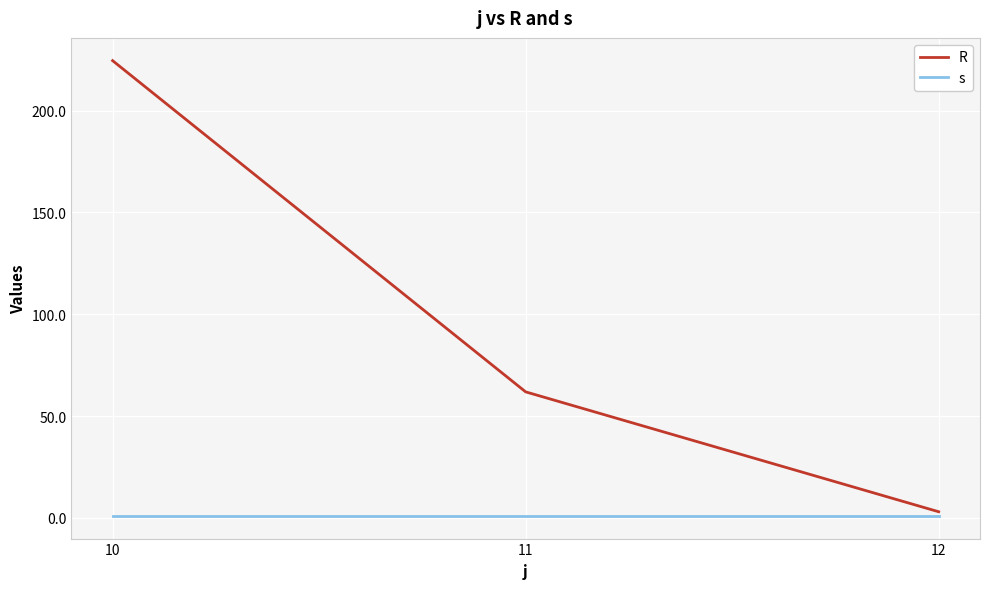

Which series has the widest spread of values?

R